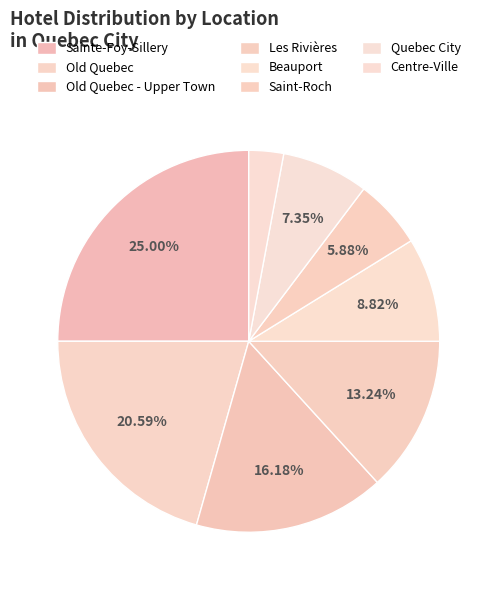

The Quebec City slice represents 7% of the pie. True or false?

True